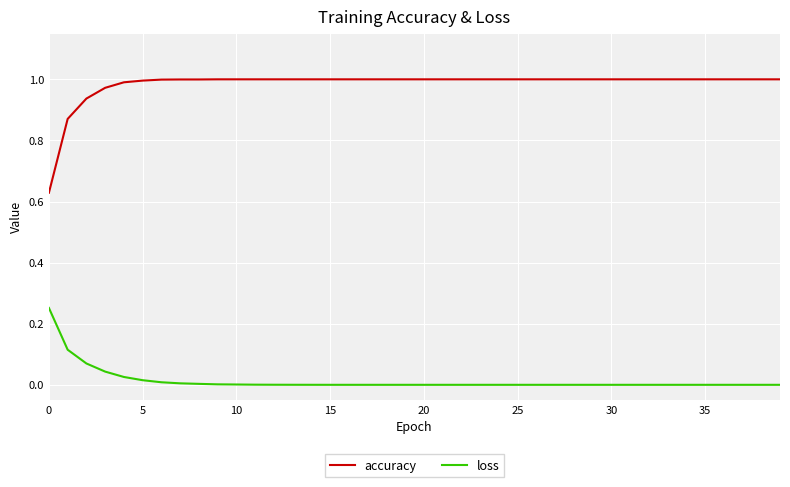

Which series has the largest range (max minus min)?

accuracy